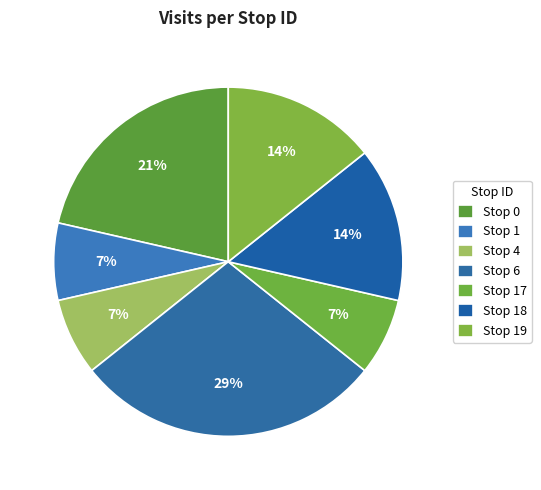

Rank the categories by value from highest to lowest.

Stop 6, Stop 0, Stop 18, Stop 19, Stop 1, Stop 4, Stop 17